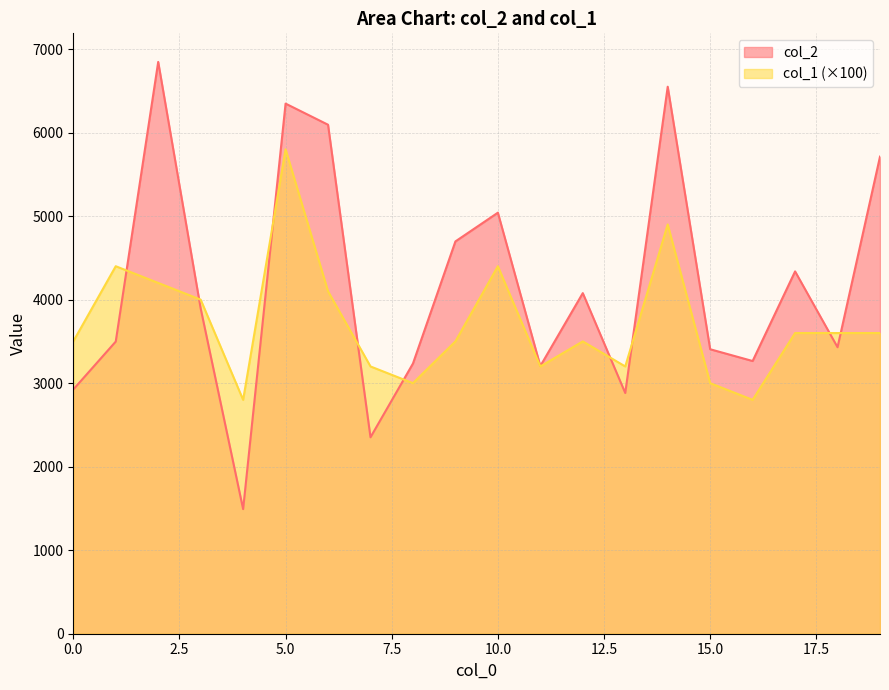

What is the sum of the col_2 values at 15.0 and 0.0?

6330